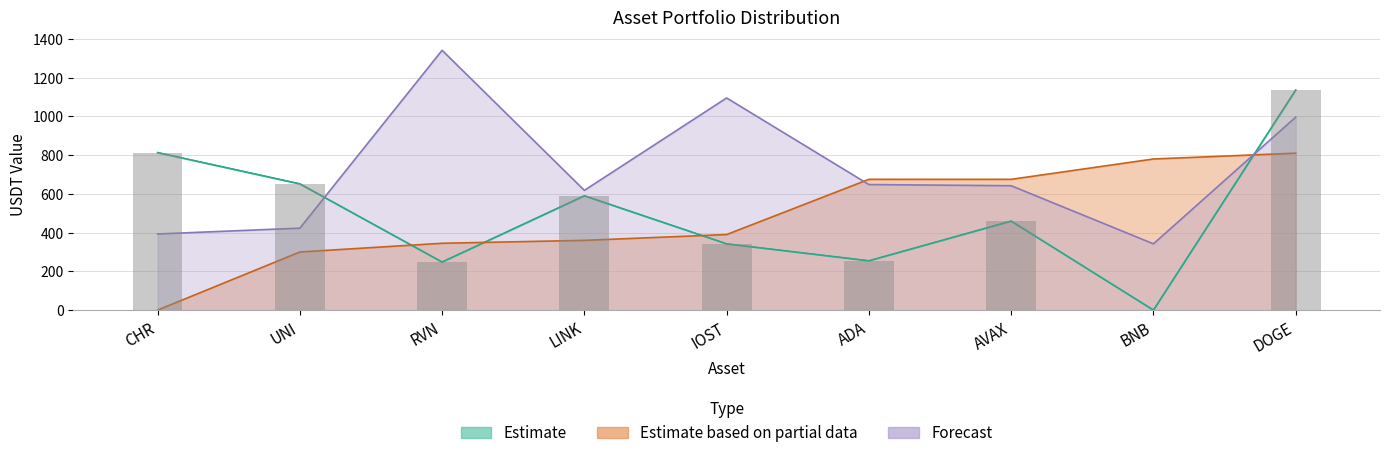

What is the sum of all values?

4492.3